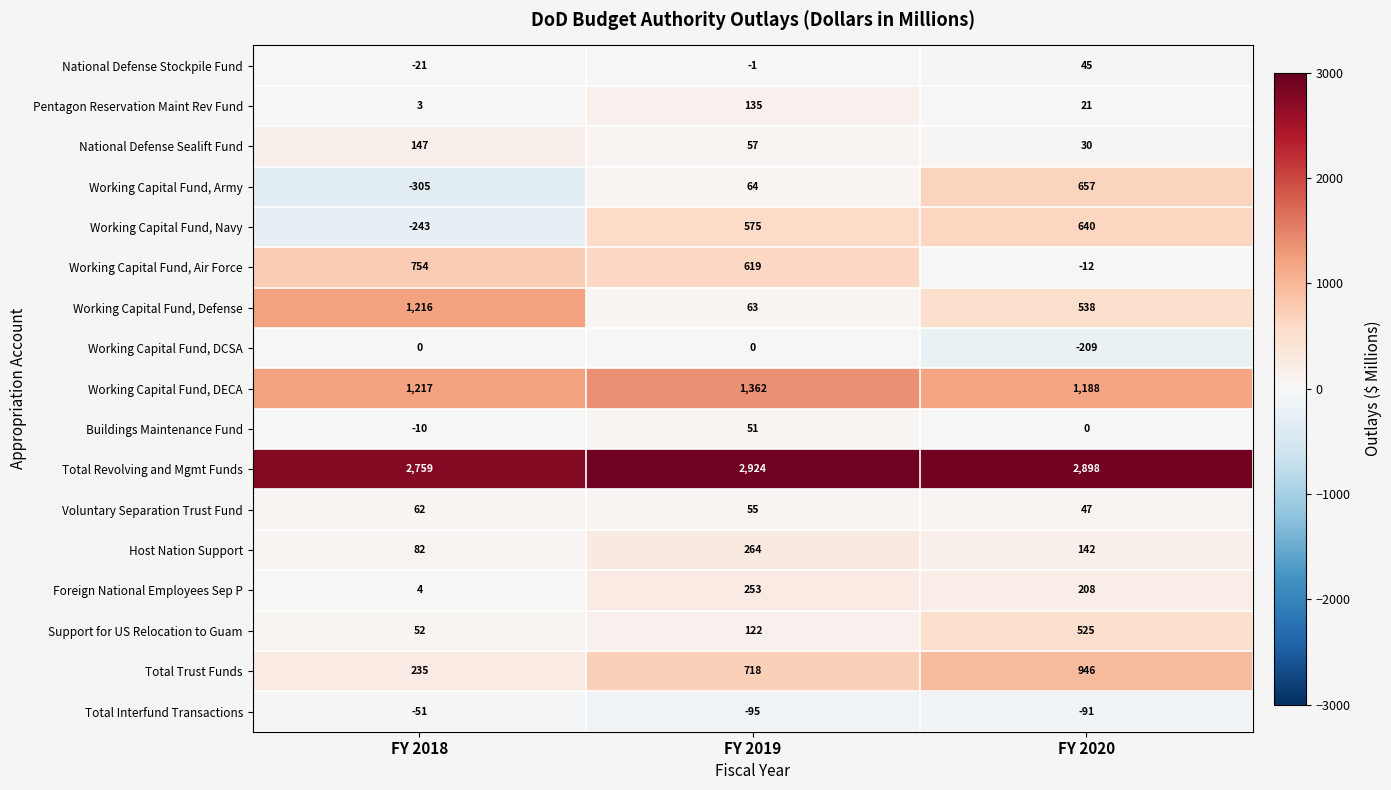

What is the difference between the Total Trust Funds values at FY 2018 and FY 2019?

483